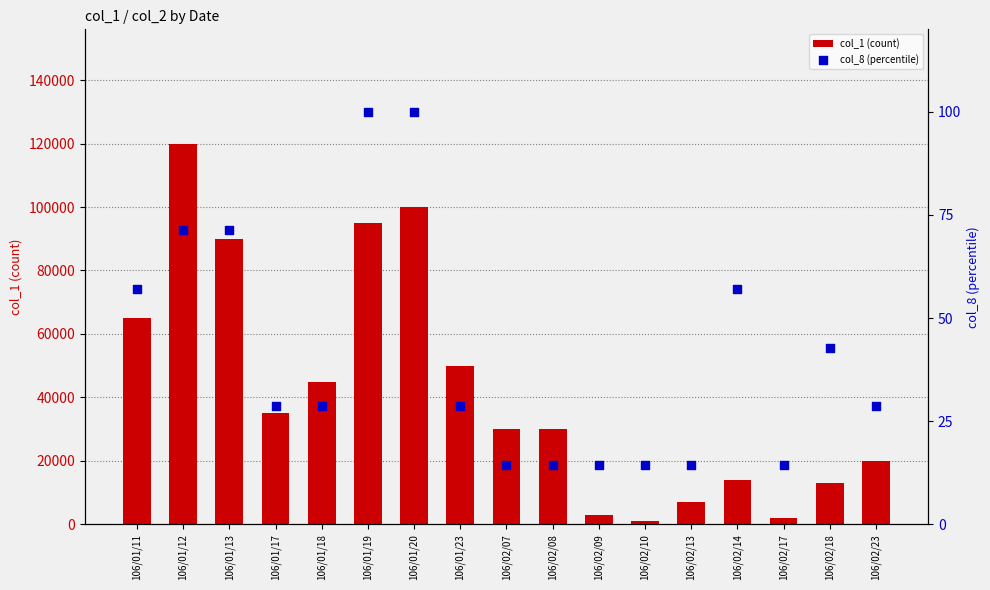

Which series contains the highest Y value?

col_1 (count)